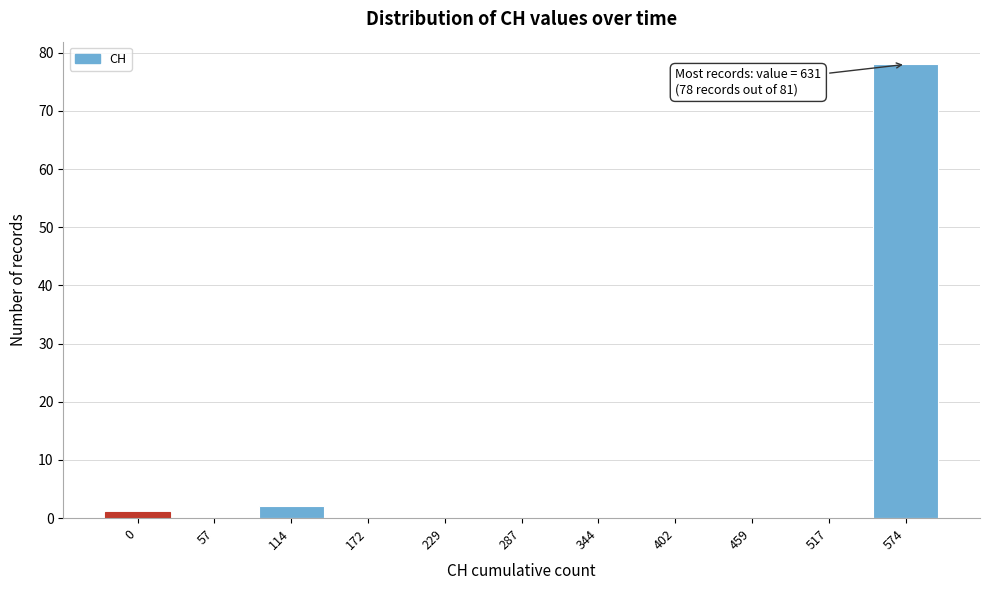

Reading left to right, list all the values displayed in this chart.

0=1	57=0	114=2	172=0	229=0	287=0	344=0	402=0	459=0	517=0	574=78